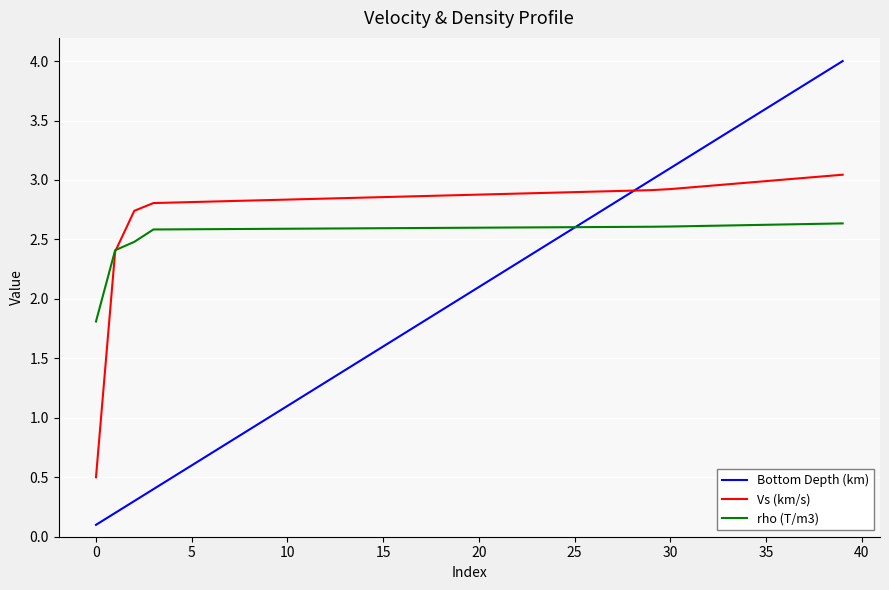

List the series in order of their peak value, lowest first.

rho (T/m3), Vs (km/s), Bottom Depth (km)